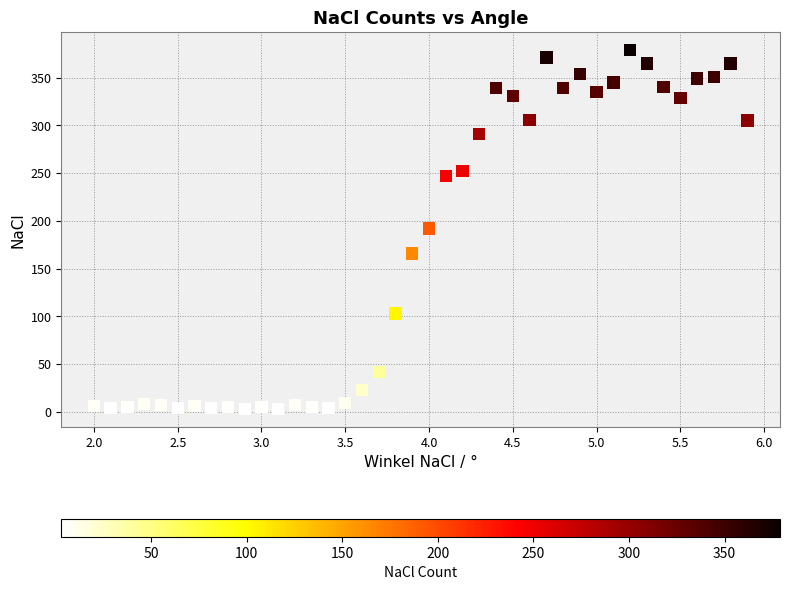

What is the range of Y values (max minus min)?

376